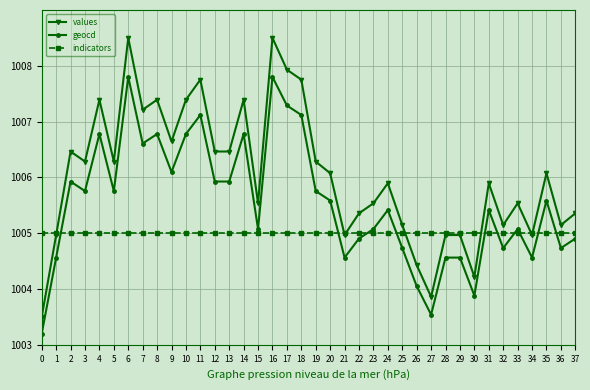

Which series has the largest total across all categories?

values